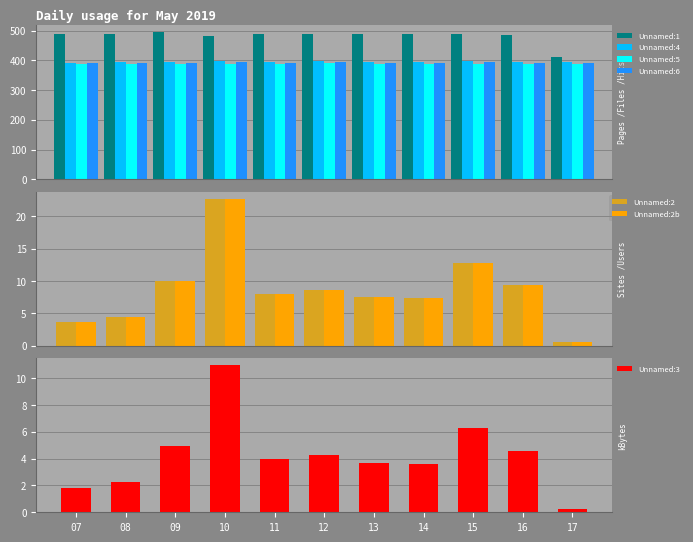

Is the value of Unnamed:6 at 12 greater than the value of Unnamed:3 at 11?

Yes